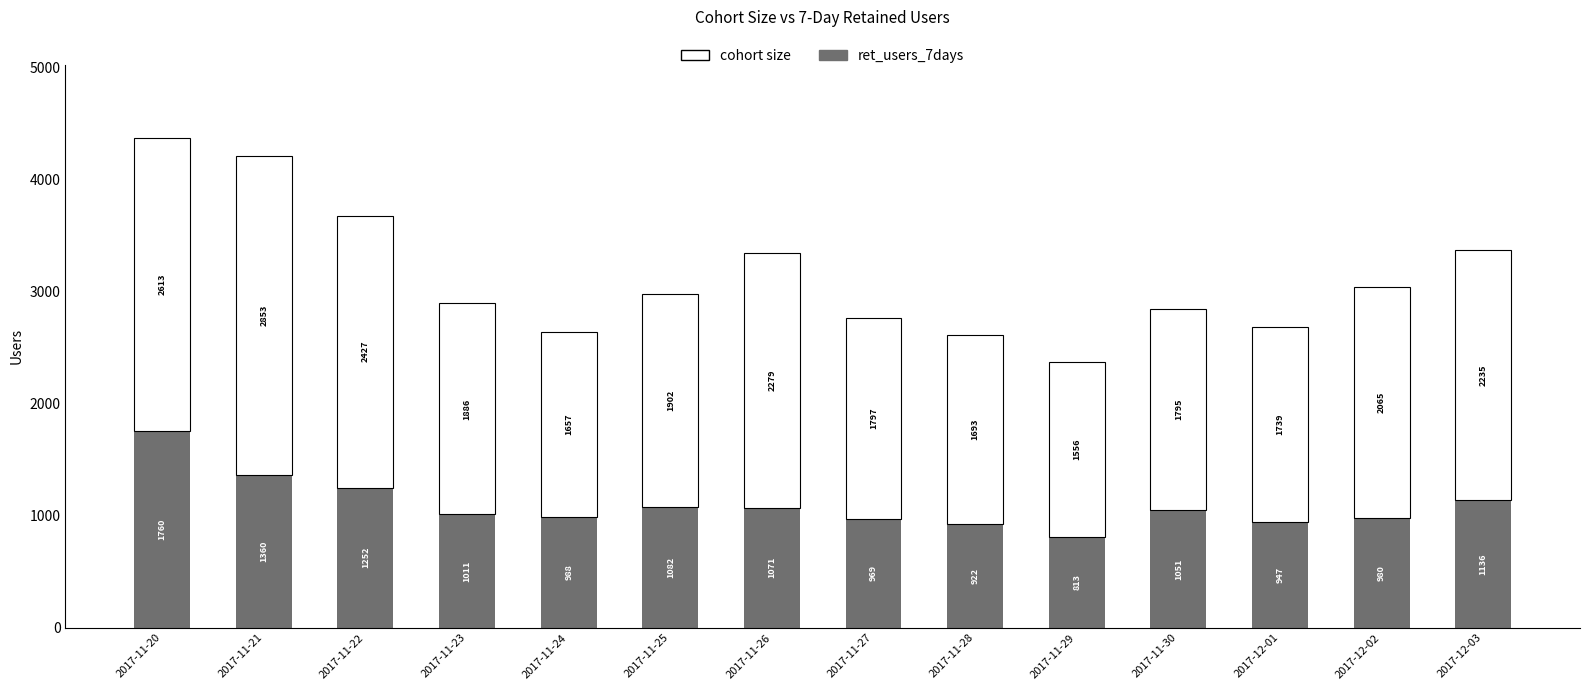

What is the total value across all series at 2017-11-28?

2615